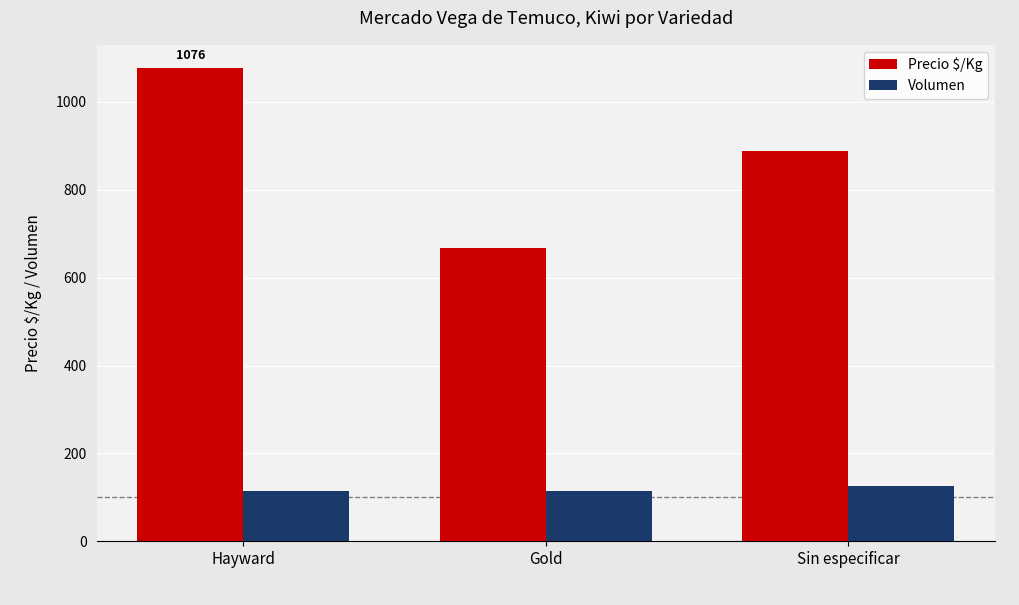

What is the label of the 1st bar from the right?

Sin especificar